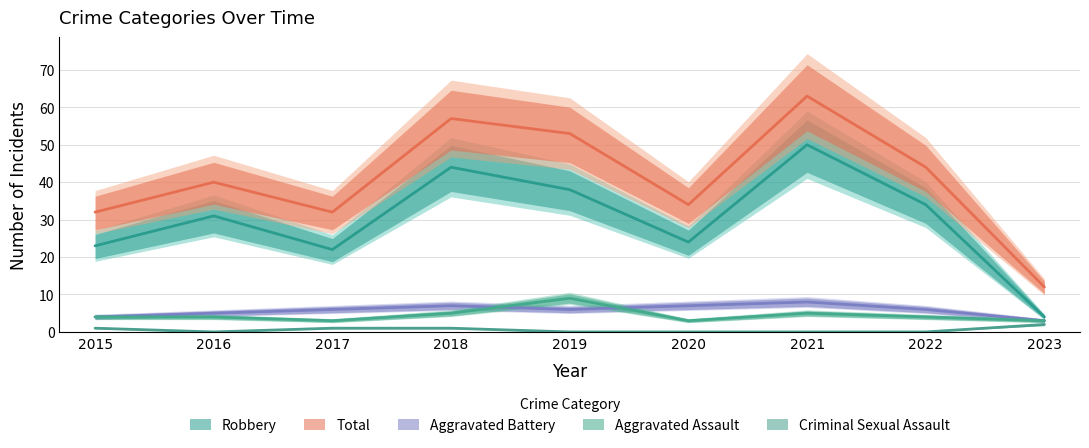

How many Criminal Sexual Assault values are between 0 and 1?

8